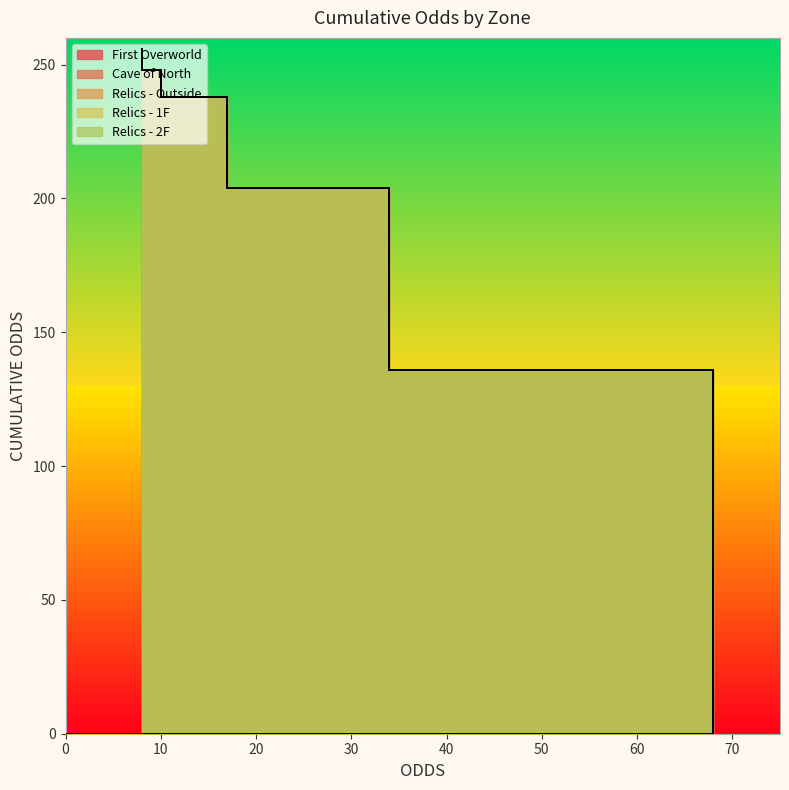

True or false: the data shows 74 at 37.

False